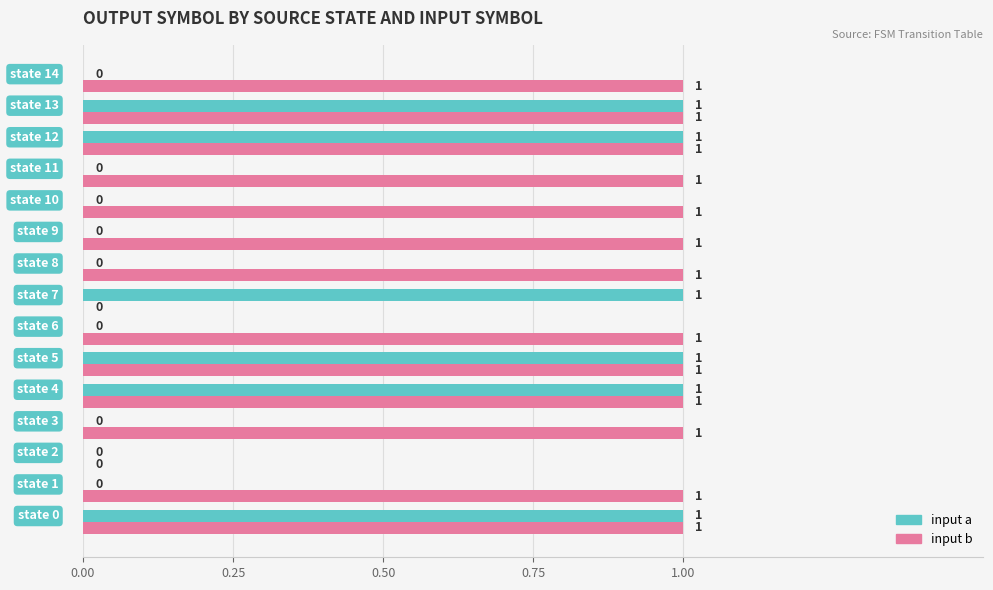

What is the sum of all input a values?

6